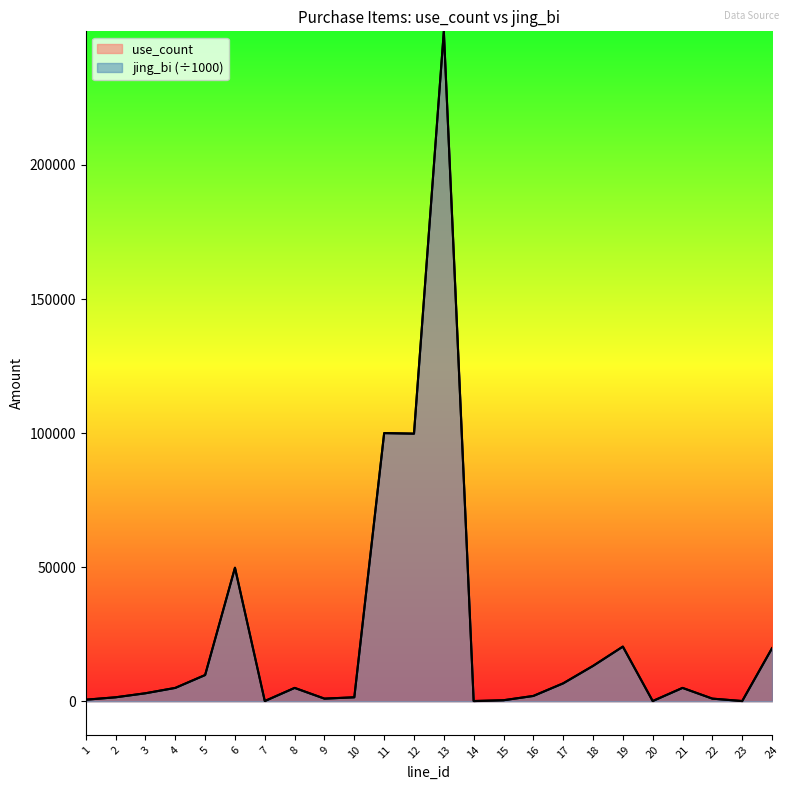

Which series has the largest total across all categories?

use_count